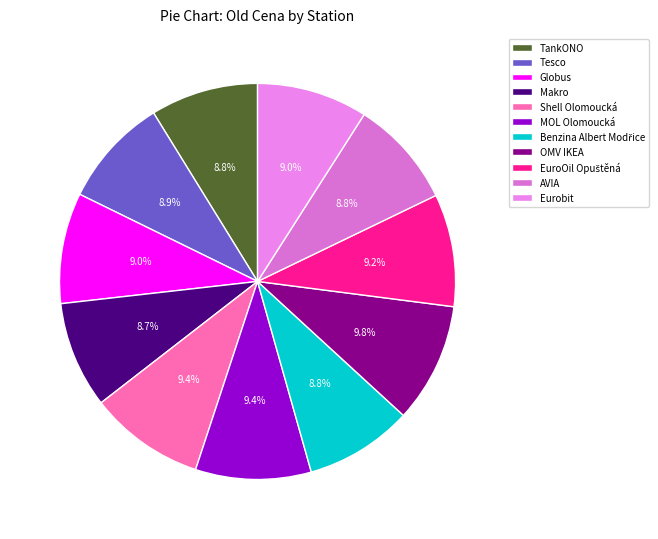

True or false: MOL Olomoucká accounts for 1% of the total.

False